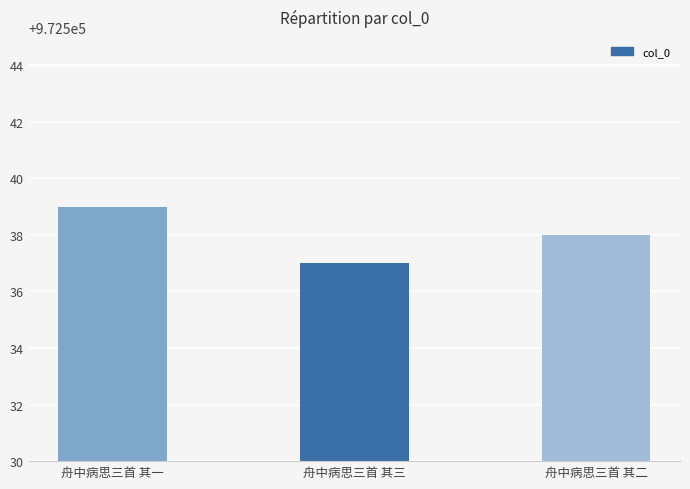

Which label corresponds to the largest value in the chart?

舟中病思三首 其一